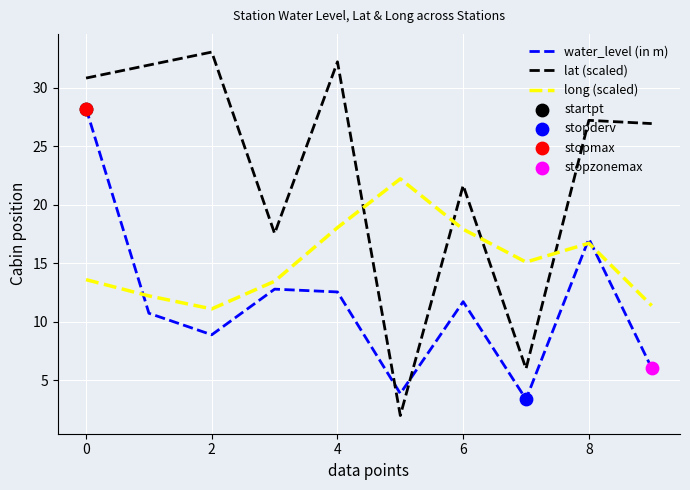

At how many categories does at least one series exceed 3?

10